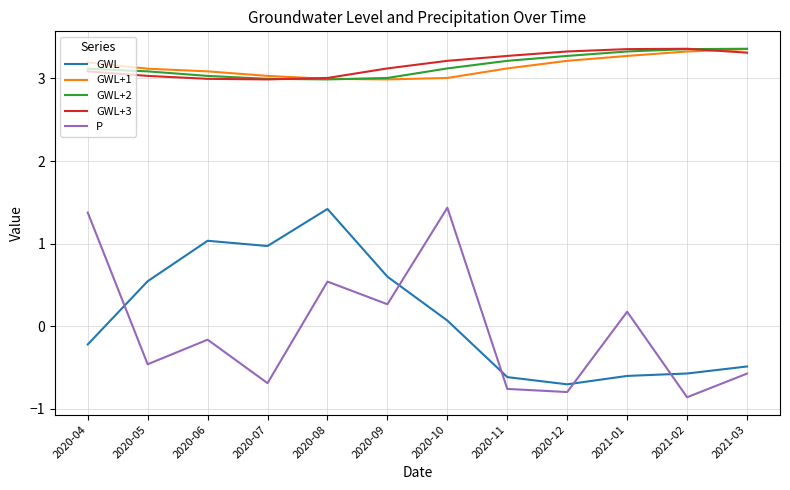

True or false: GWL+1 and P cross at least once.

False